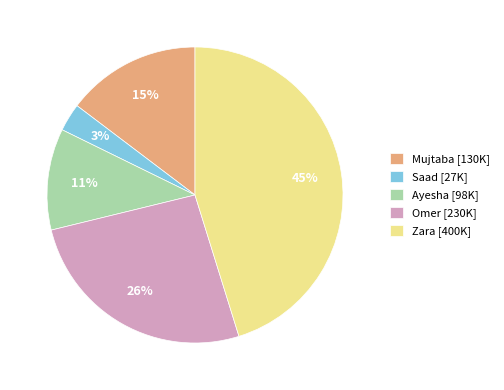

Does Saad account for over 50% of the chart?

No